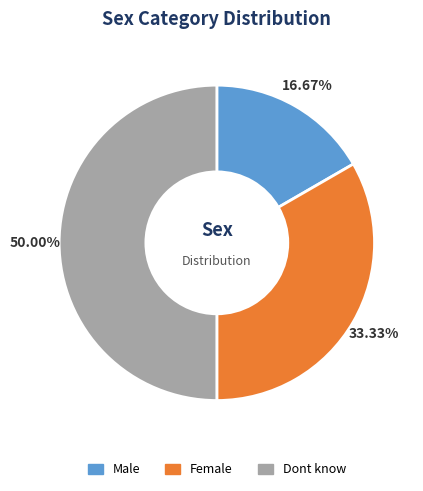

The Male slice represents 24% of the pie. True or false?

False